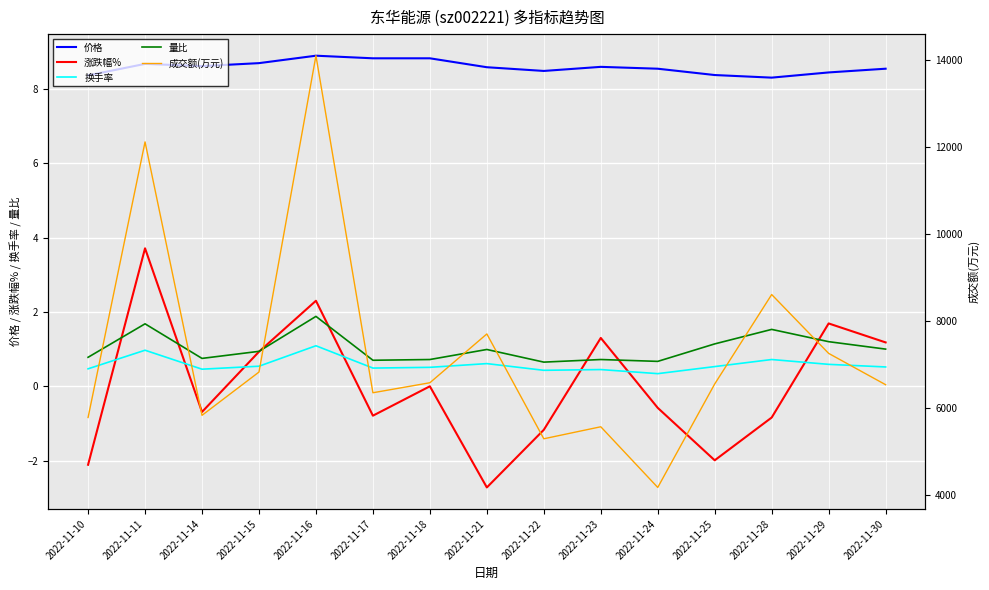

The 价格 series shows 8.5 at 2022-11-30. True or false?

True